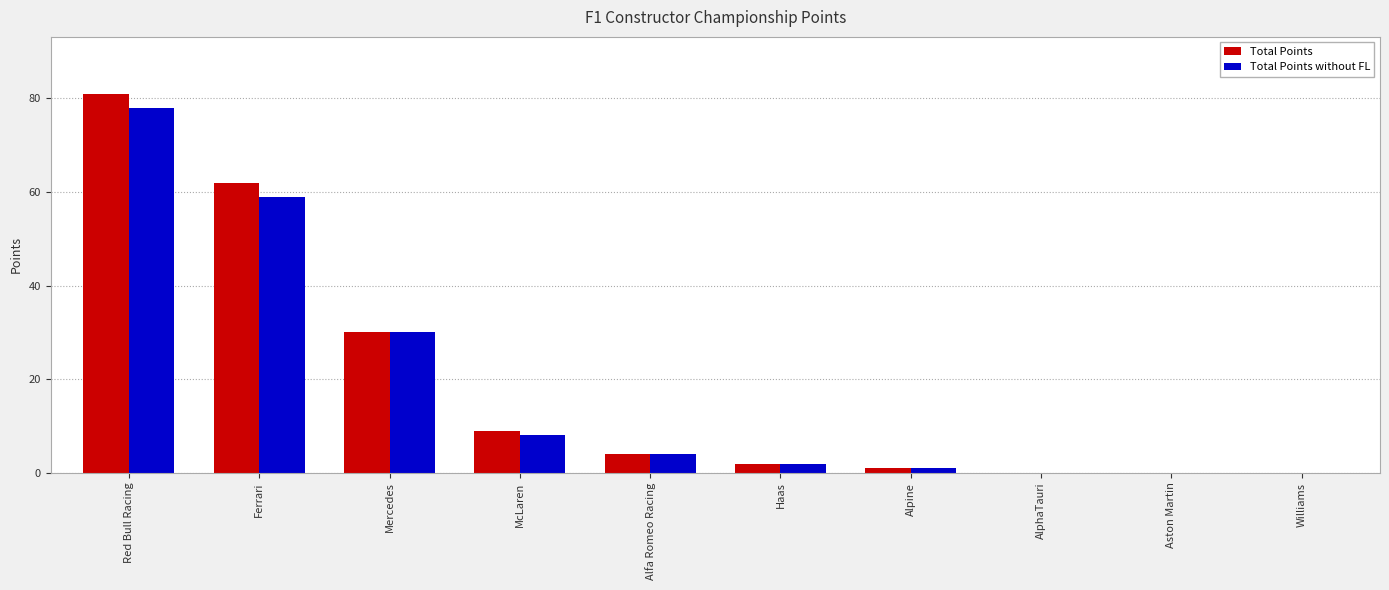

Is it true that Total Points equals 38 at Red Bull Racing?

False